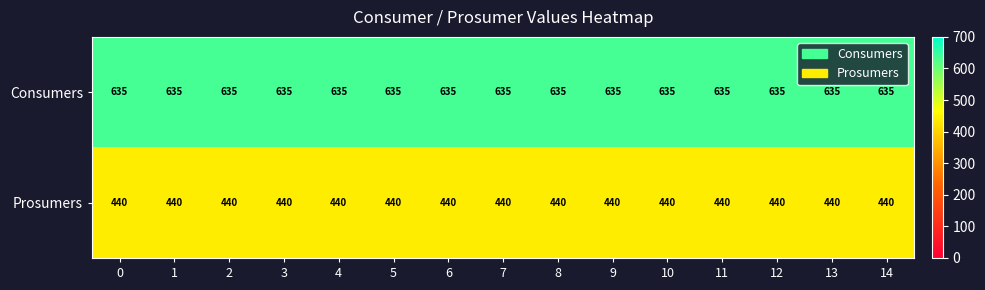

What is the sum of all Prosumers values?

6600